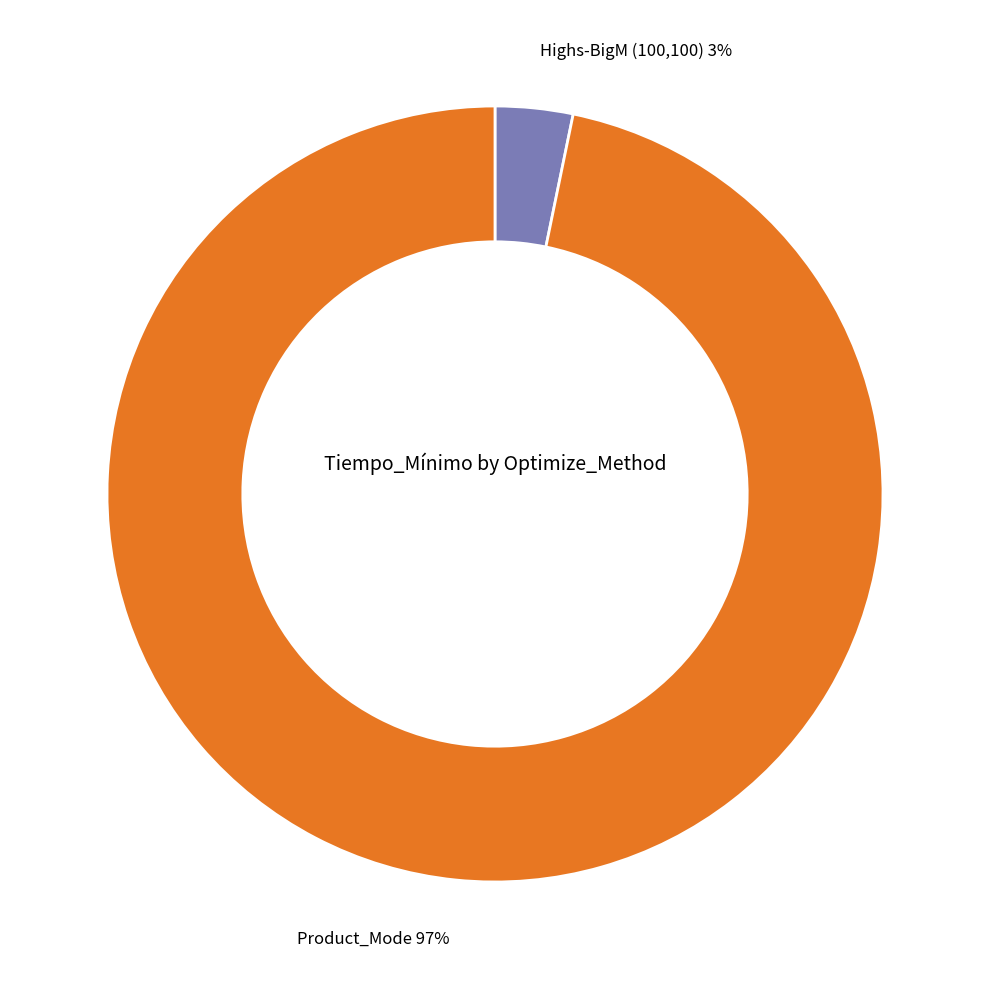

Count the number of slices in the pie.

2